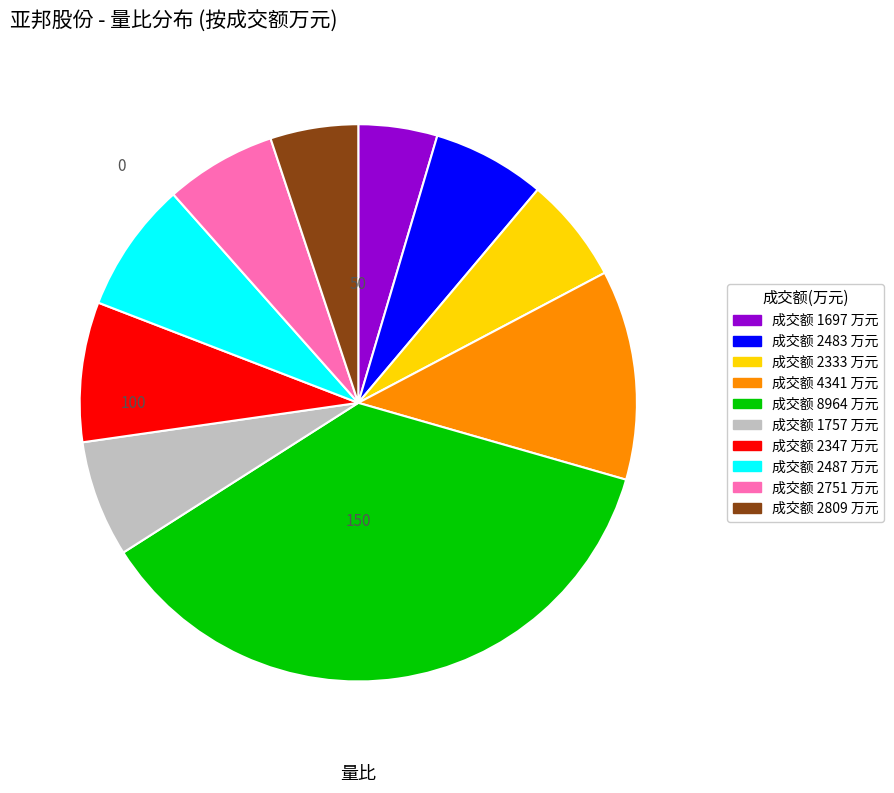

Does any single category account for the majority?

No